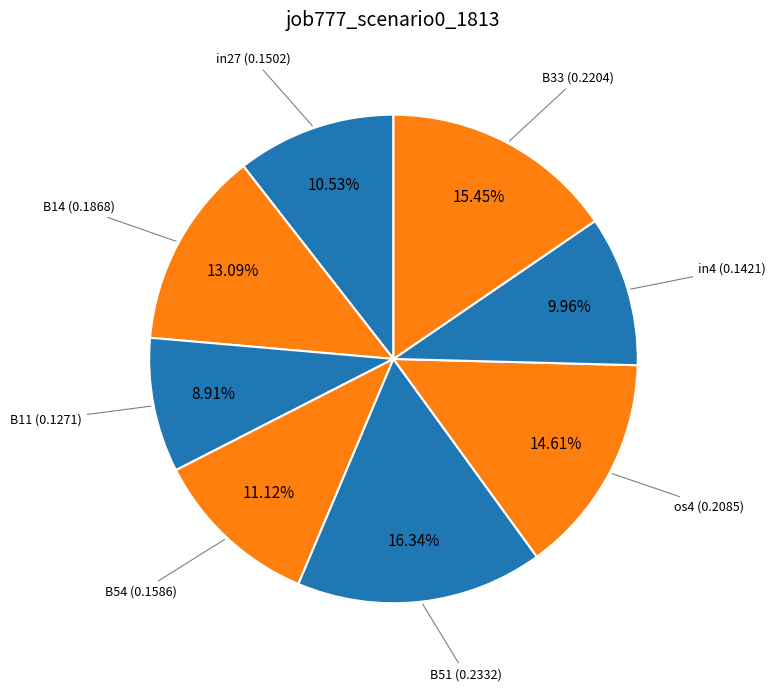

Which slice is the smallest?

B11